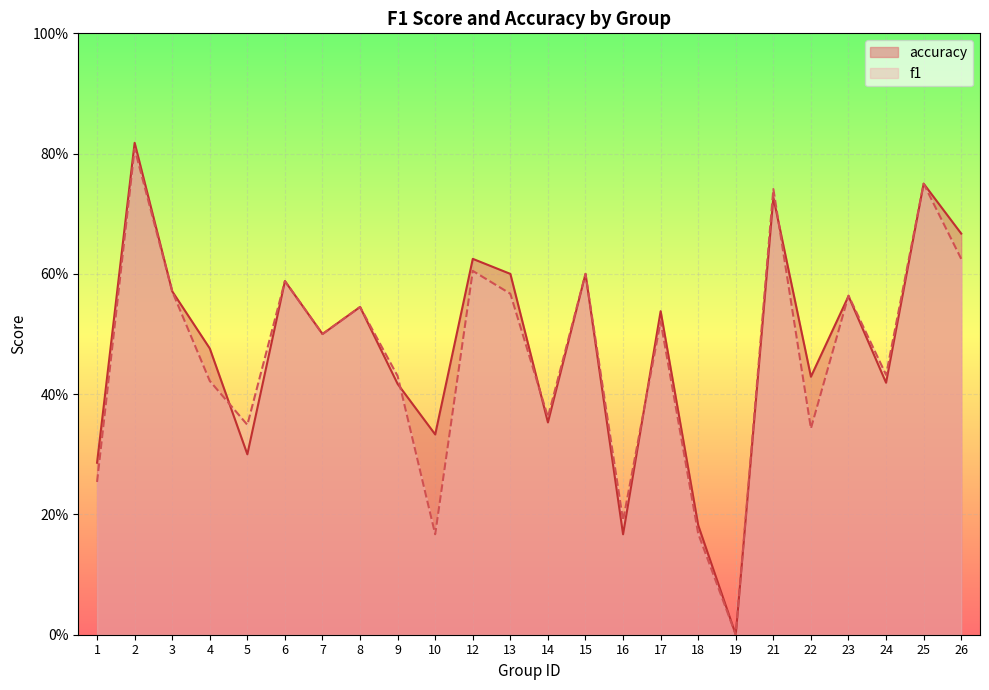

Which series has the largest range (max minus min)?

accuracy